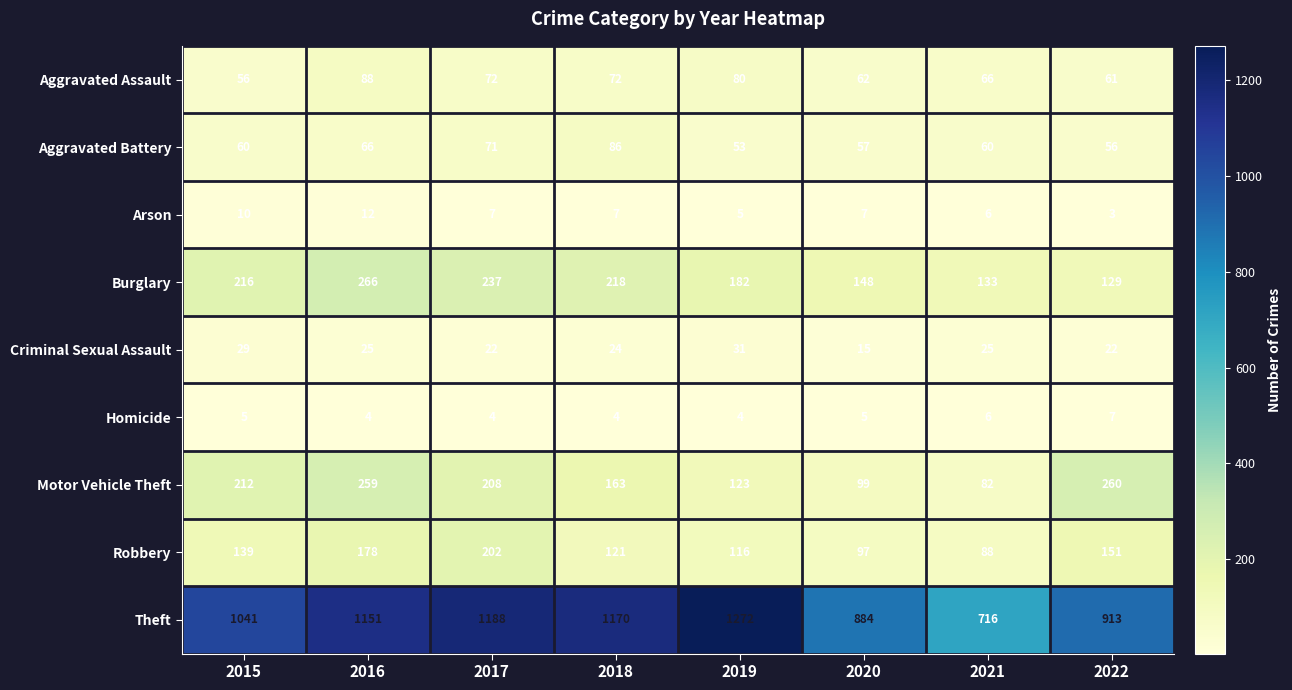

What is the spread (max minus min) of values at 2015?

1036